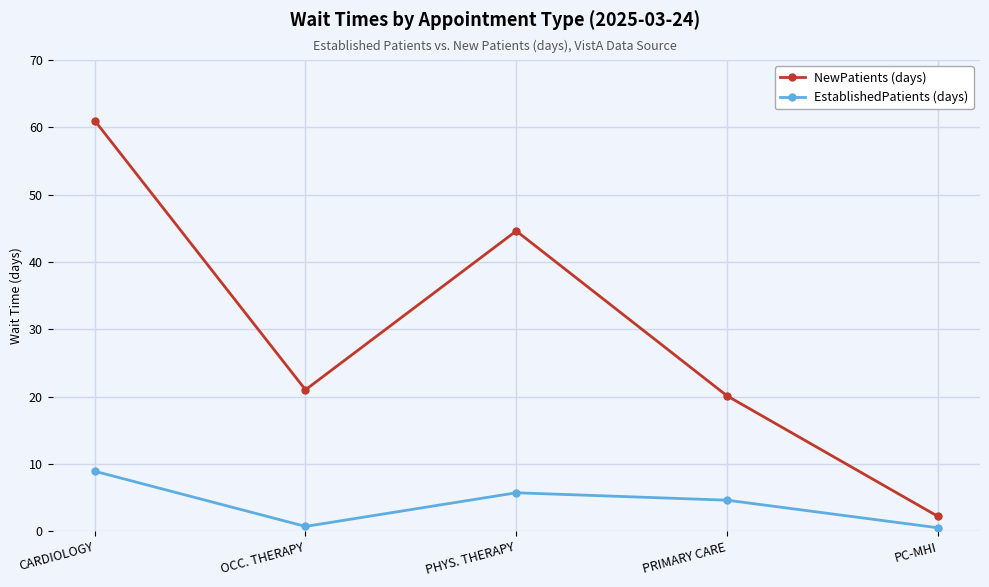

At which category is the sum across all series the highest?

CARDIOLOGY